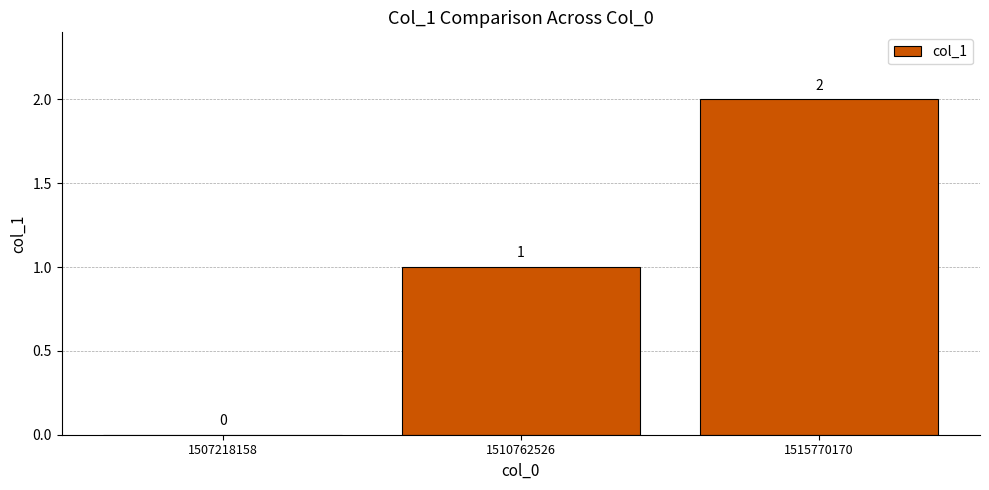

Where is the data nearest to the value 1?

1510762526